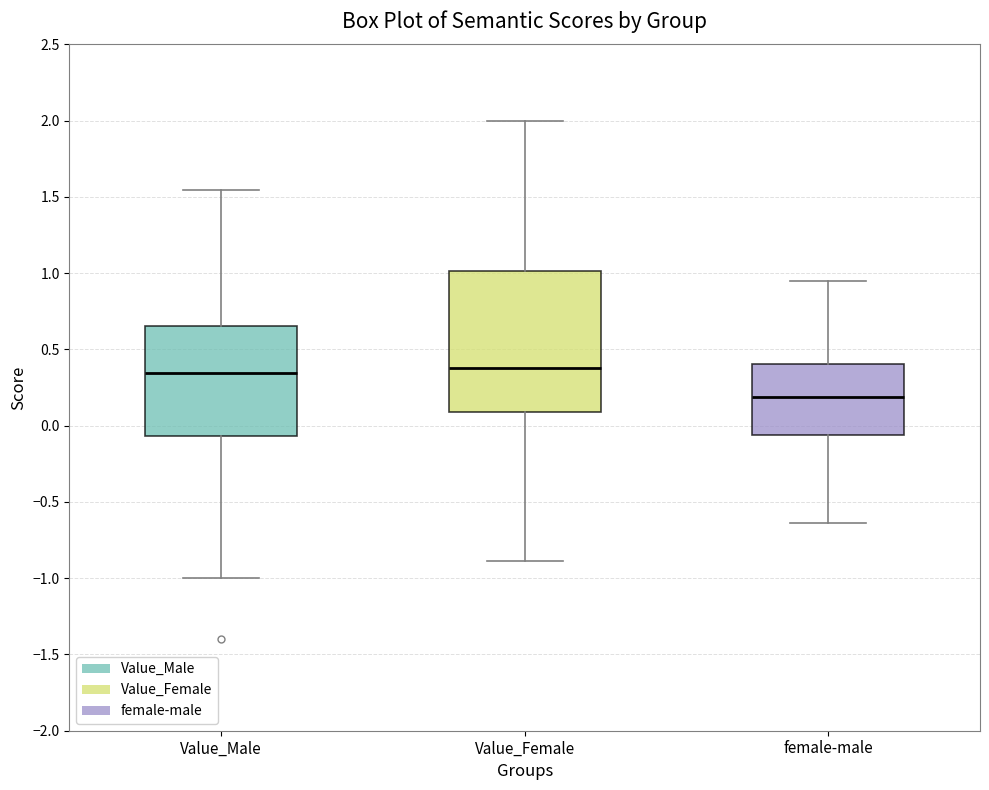

Reading left to right, transcribe this box plot: for each box, give where its median line is, the range the box spans, and where its two whiskers end, as read against the y-axis. The values are not printed on the chart, so give them approximately, as read against the axis.

Value_Male: median 0.35, box -0.05 to 0.65, whiskers -1.00 to 1.55
Value_Female: median 0.40, box 0.10 to 1.00, whiskers -0.90 to 2.00
female-male: median 0.20, box -0.05 to 0.40, whiskers -0.65 to 0.95